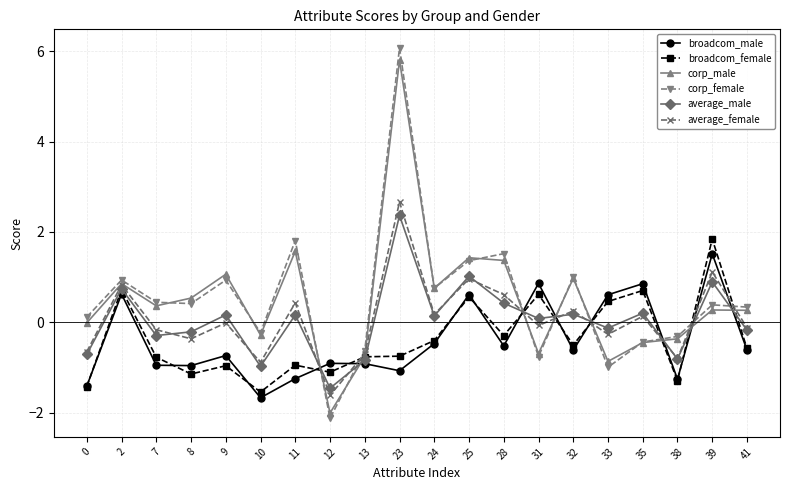

Count the number of data series in this chart.

6